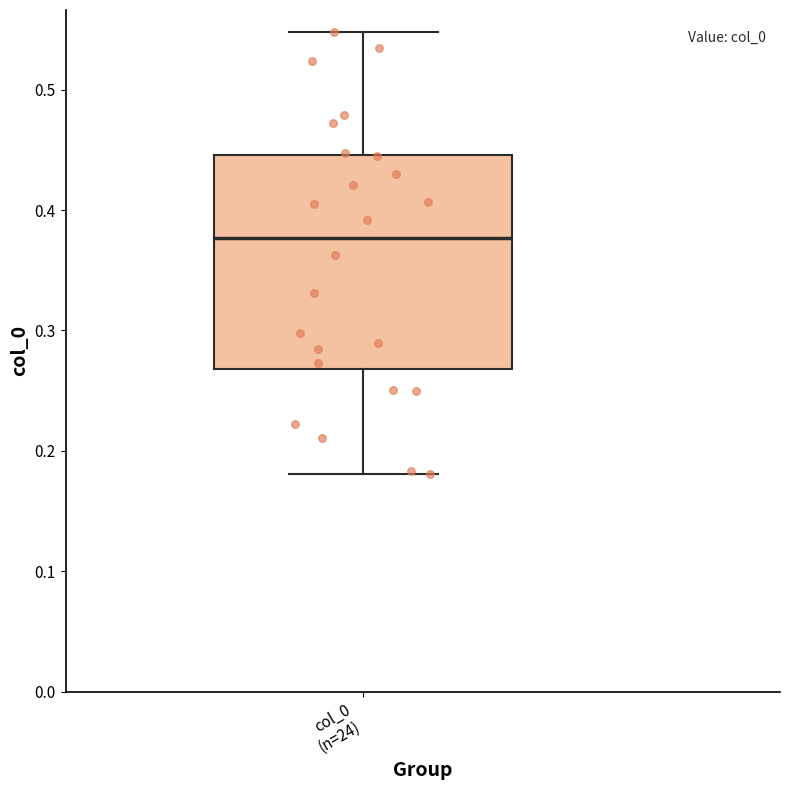

Read this box plot against the y-axis: the position of the median line, the range covered by the box, and the ends of both whiskers. The values are not printed on the chart, so give them approximately, as read against the axis.

median 0.38, box 0.27 to 0.45, whiskers 0.18 to 0.55